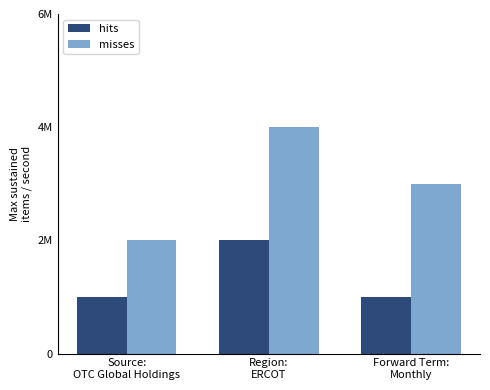

Which series has the largest range (max minus min)?

misses